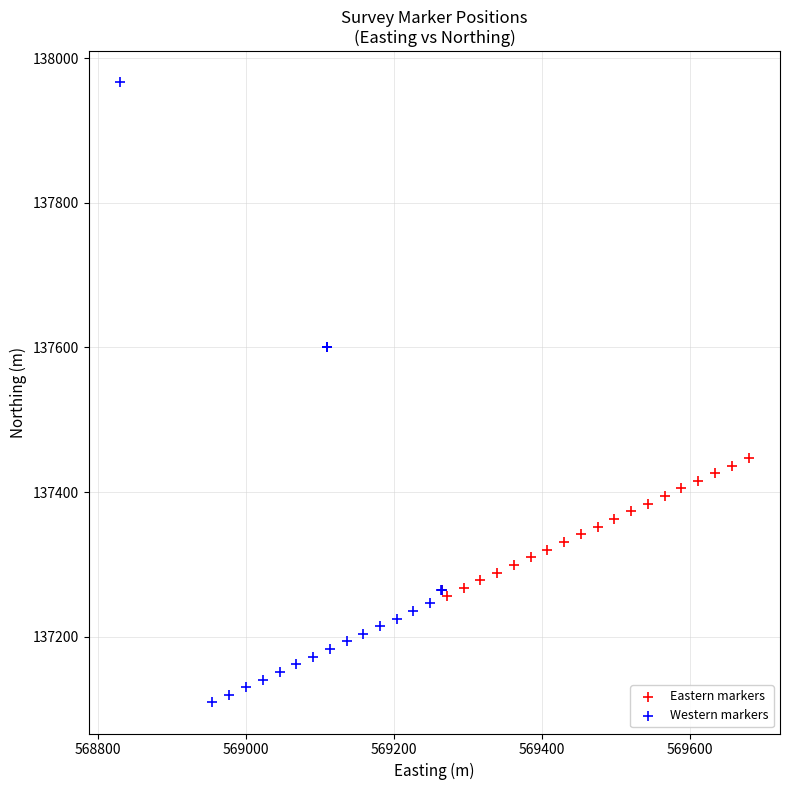

Which series contains the highest Y value?

Western markers